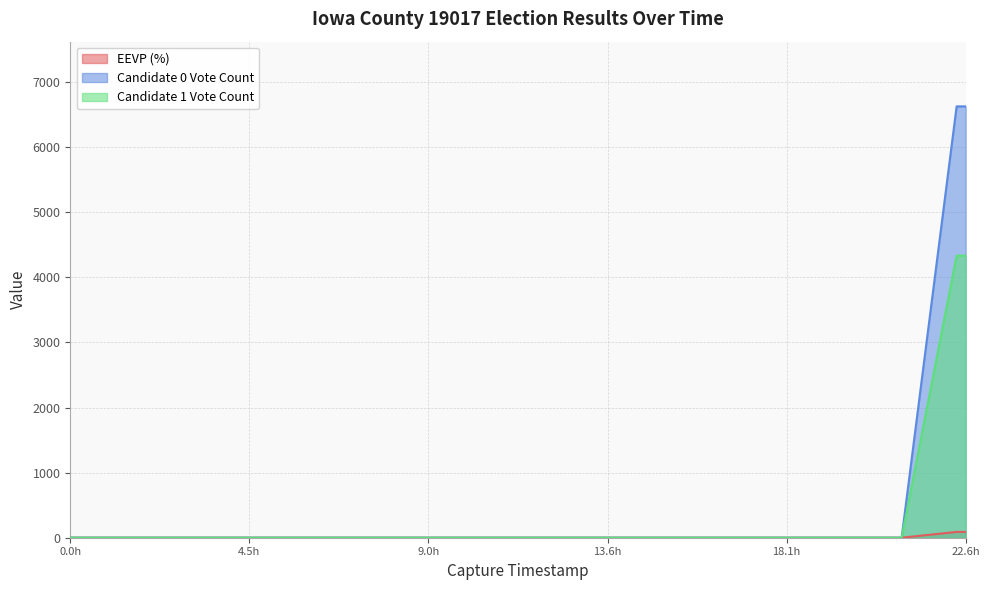

True or false: candidates.1.voteCount and candidates.0.voteCount cross at least once.

False